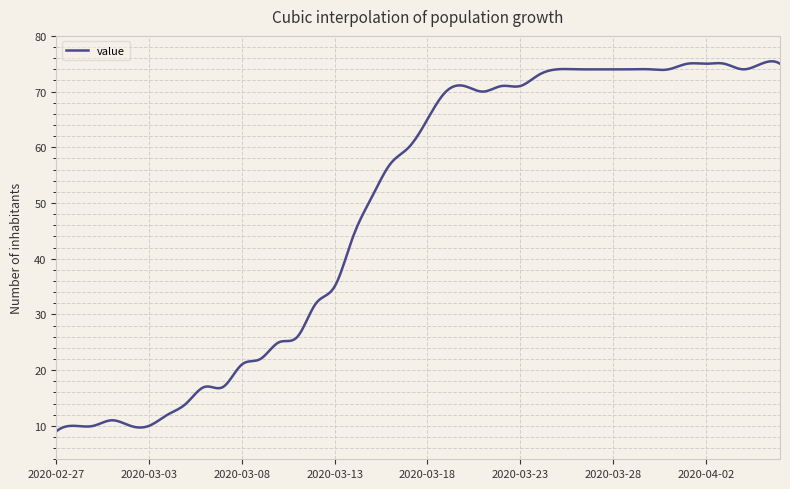

What is the difference between the maximum and minimum values?

66.4